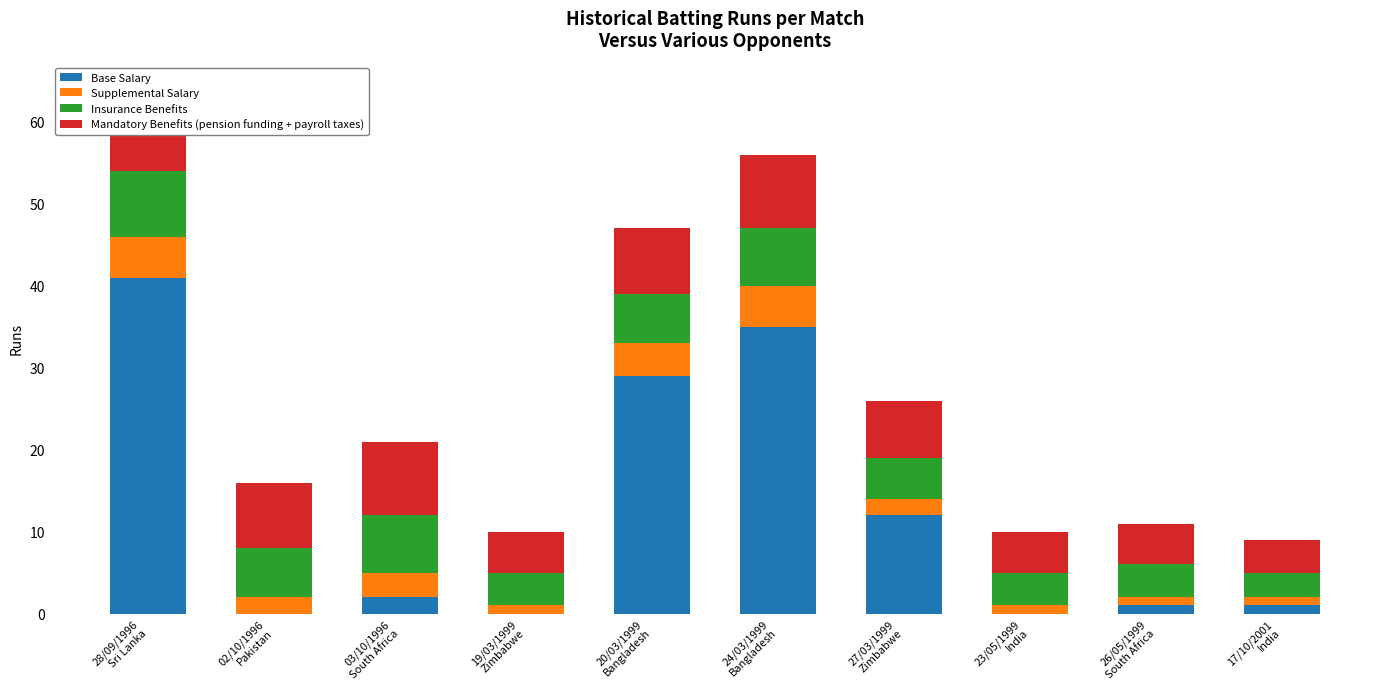

What position from the left is 03/10/1996
South Africa?

3